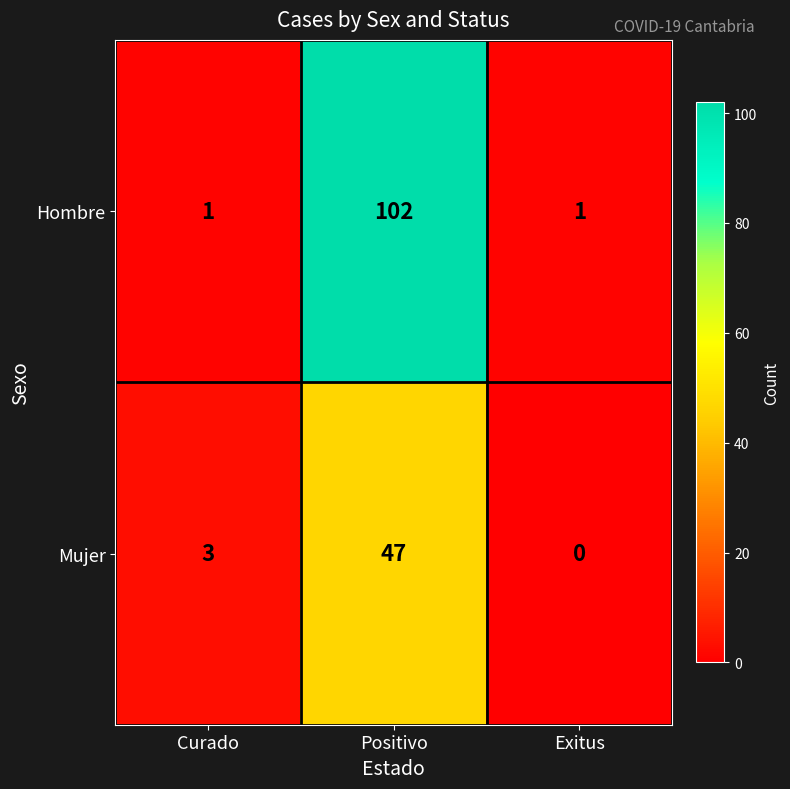

Reading left to right, transcribe all the data shown in this chart.

Hombre: Curado=1	Positivo=102	Exitus=1
Mujer: Curado=3	Positivo=47	Exitus=0